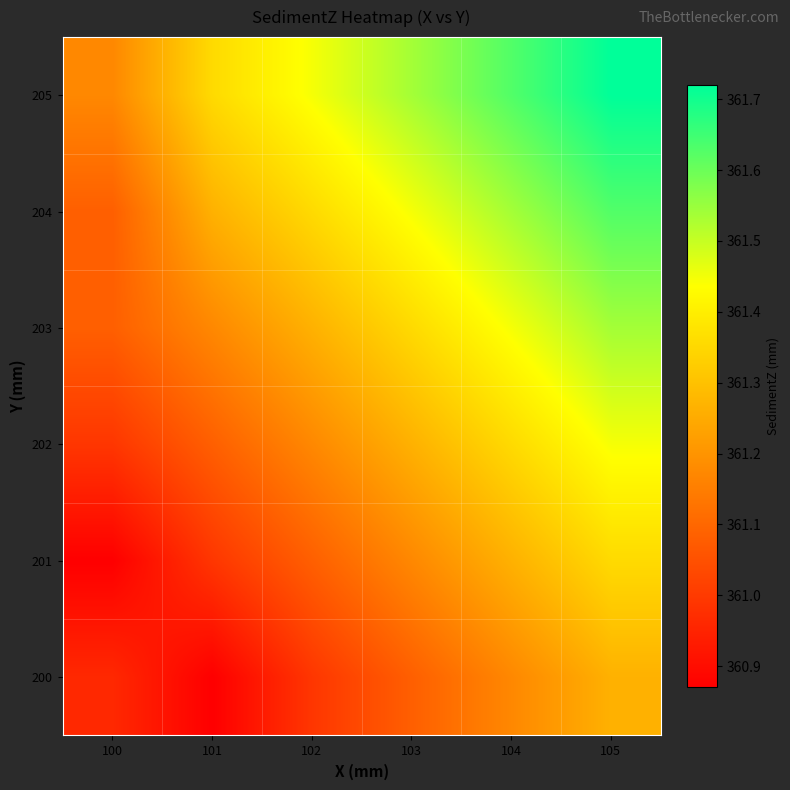

At how many categories does at least one series exceed 360?

6